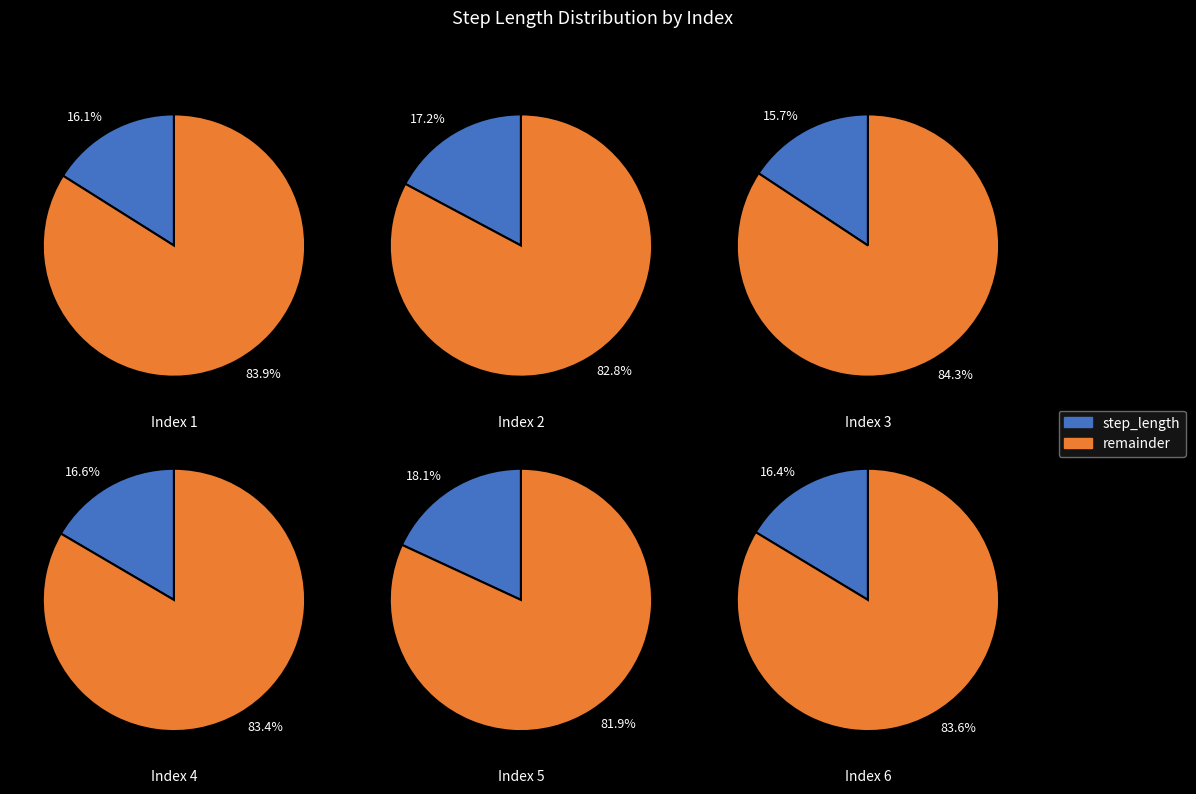

To the nearest percent, what is the difference between the 5 and 6 slice percentages?

2%